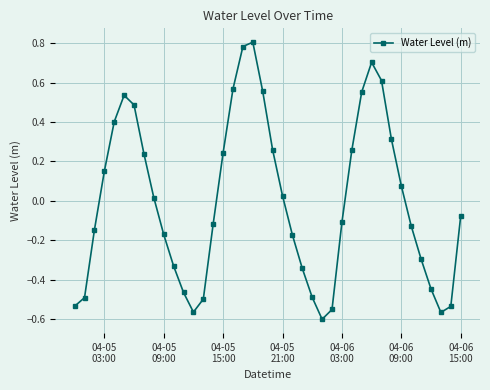

True or false: the data has more than 1 interior local peaks.

True